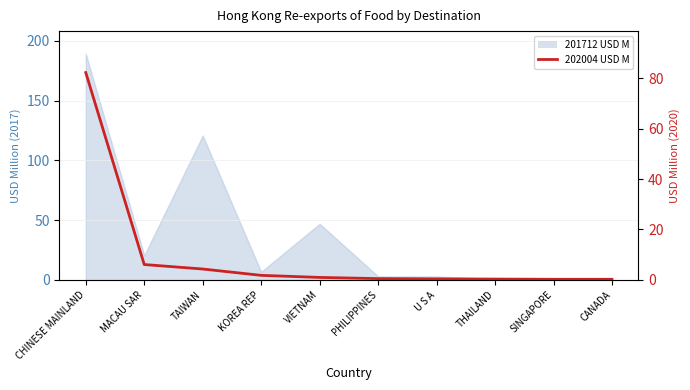

Does the chart display data point markers on the line(s)?

No